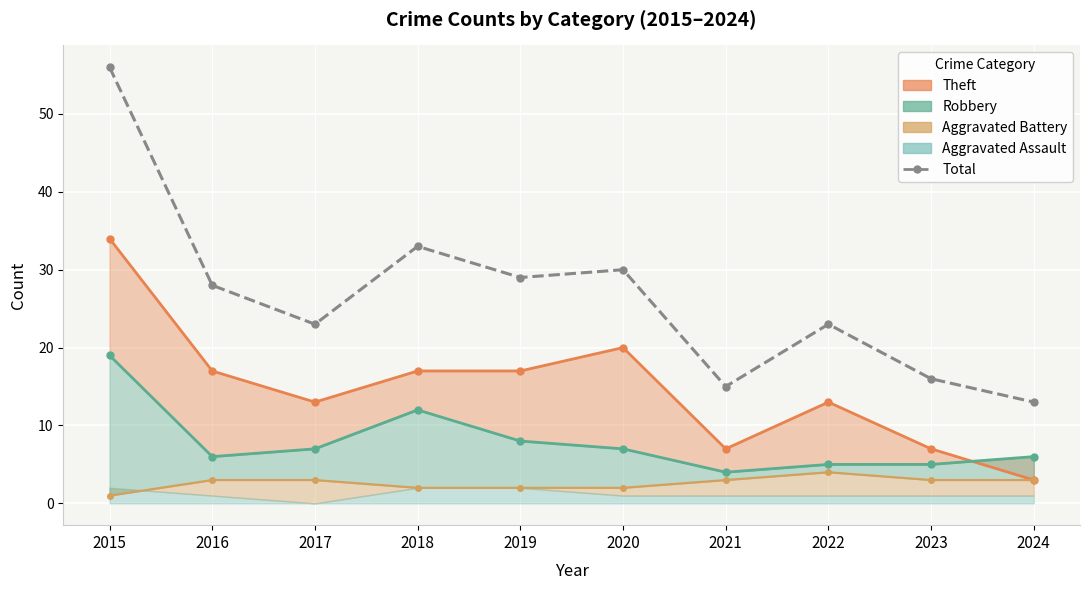

Which has a higher value, 2017 or 2023?

2017